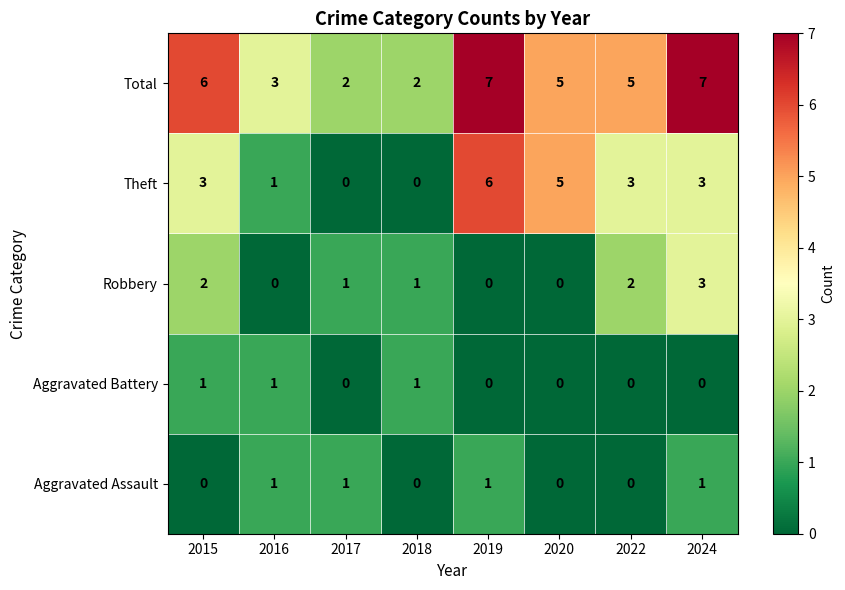

How many values in Aggravated Battery are above zero?

3